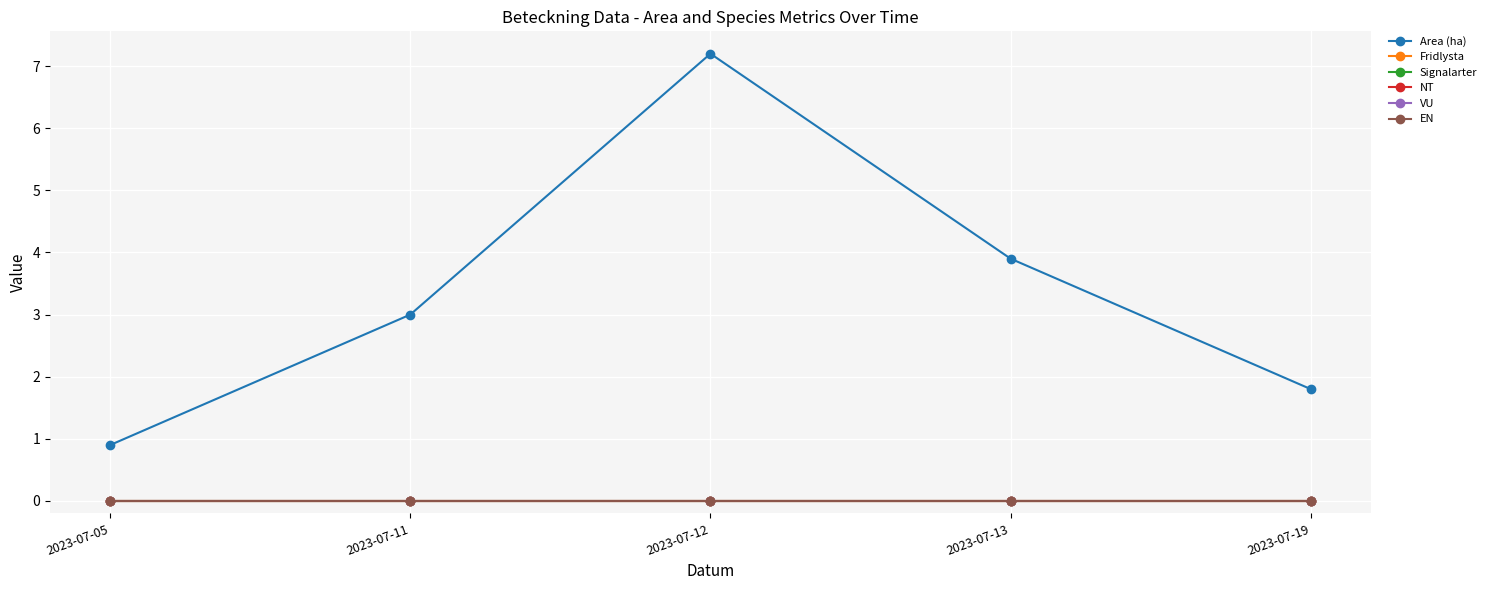

Rank the series by their maximum value, from highest to lowest.

Area (ha), Fridlysta, Signalarter, NT, VU, EN